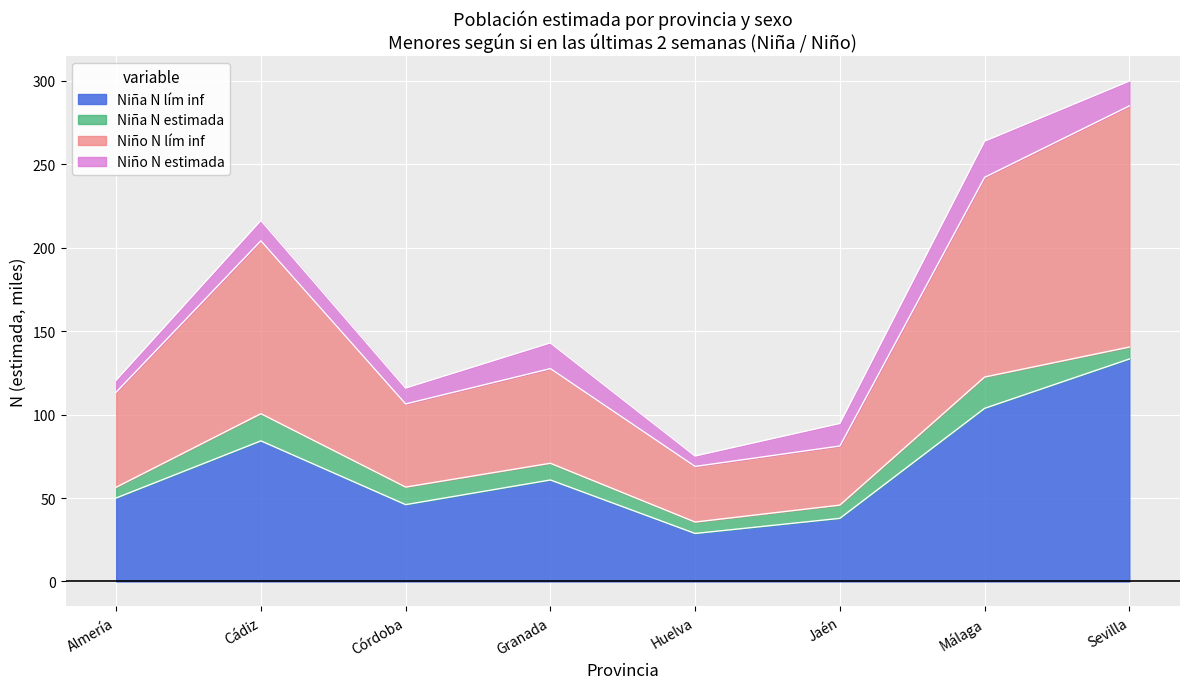

What is the lowest value of the Niña N lím inf series?

28.8